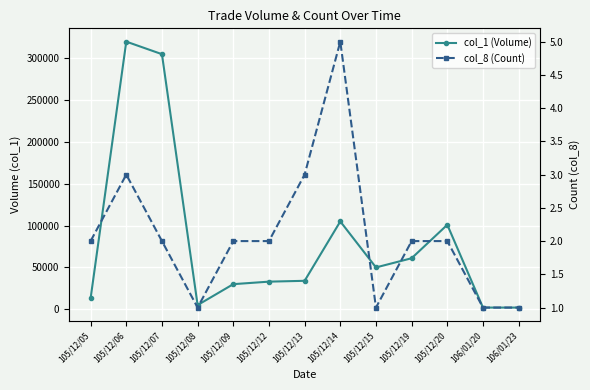

Which has a higher value, 105/12/14 or 106/01/20?

105/12/14